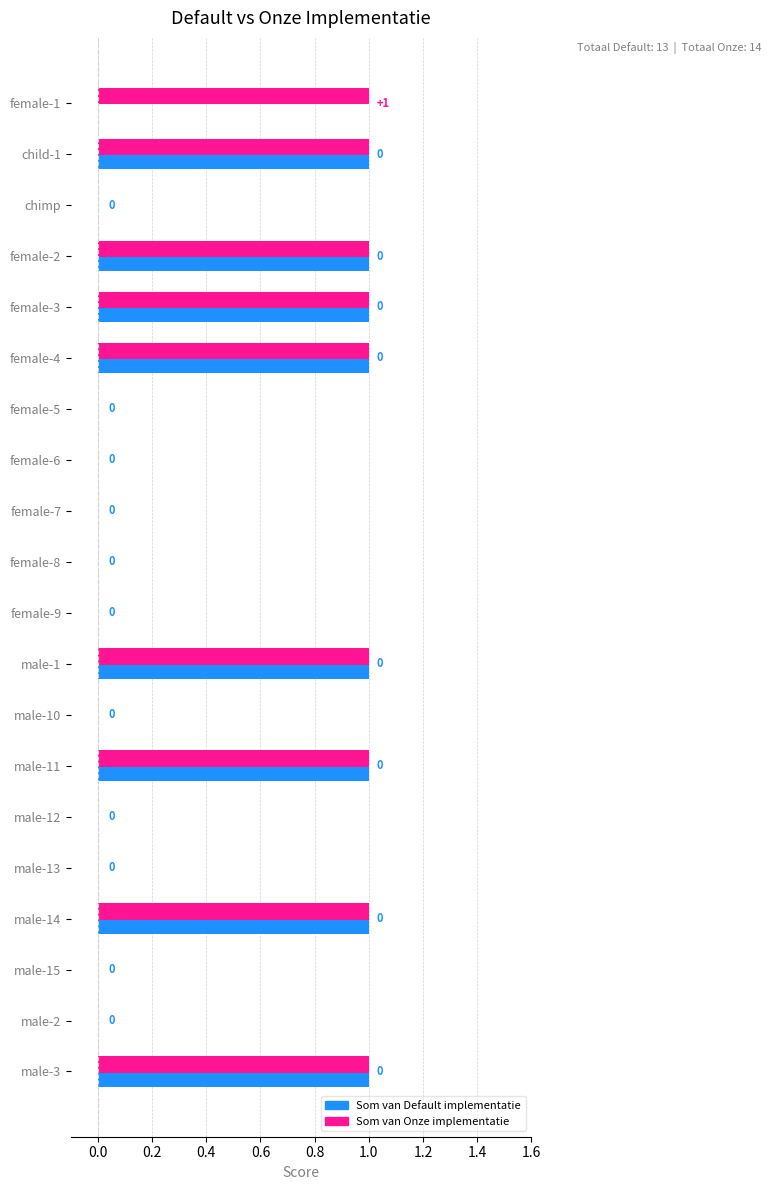

Which series has the widest spread of values?

Som van Default implementatie